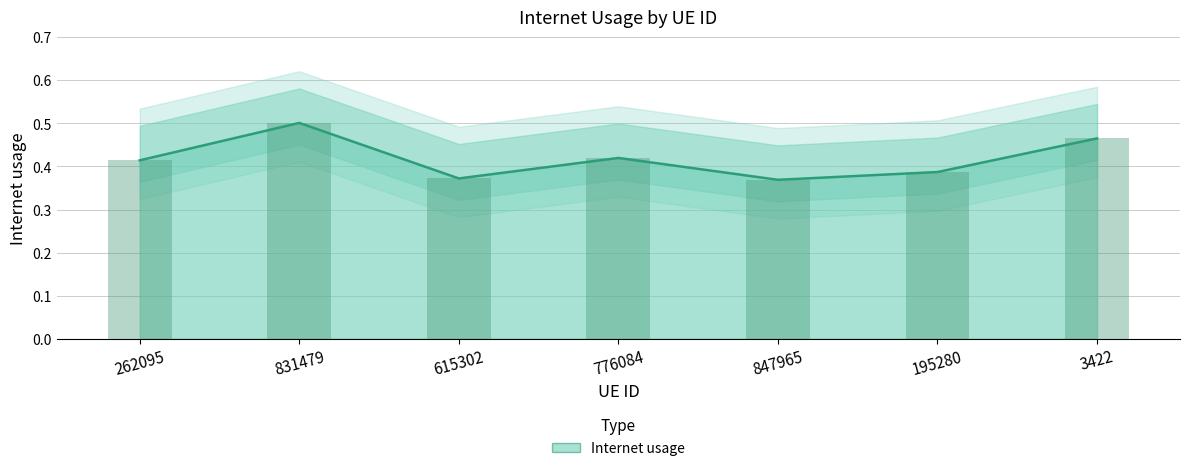

Rank the categories by value from highest to lowest.

831479, 3422, 776084, 262095, 195280, 615302, 847965